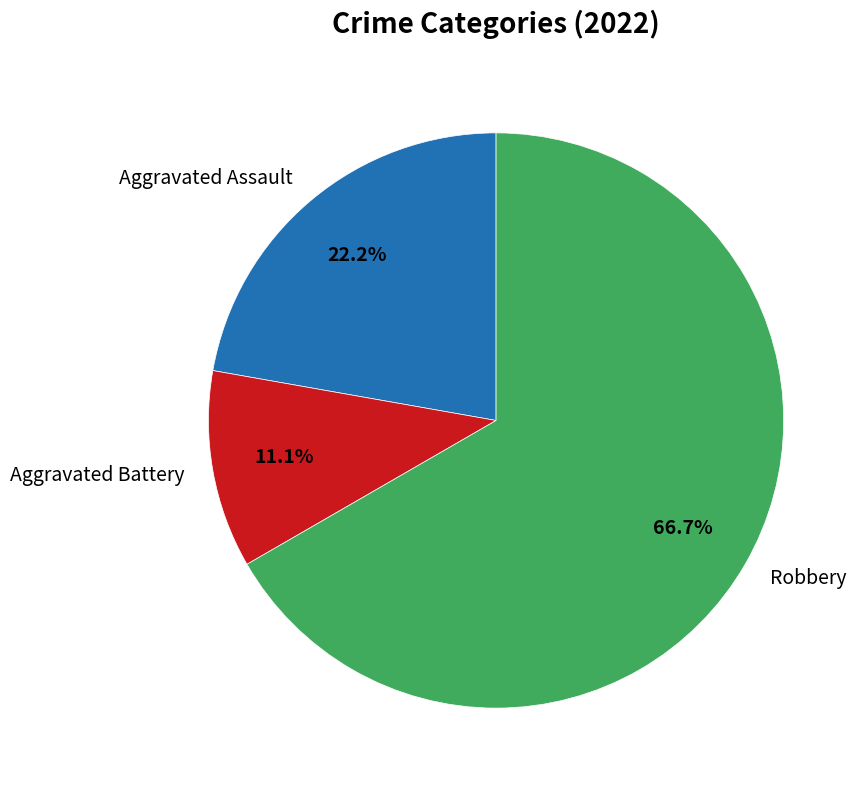

Is there a majority slice in this chart?

Yes